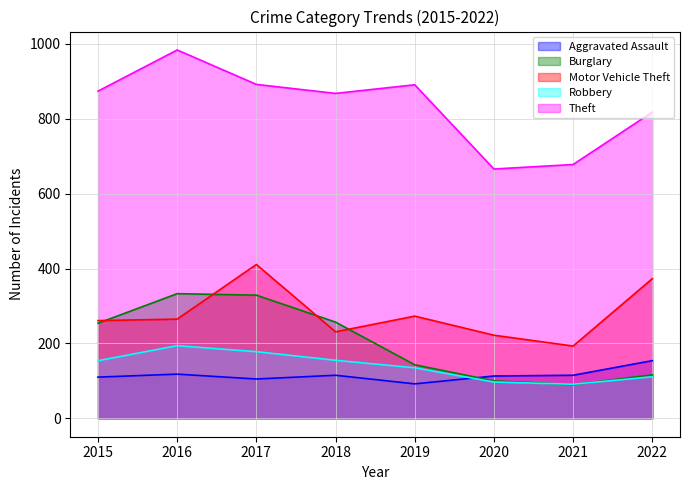

Reading right to left, extract all data points from this chart.

Aggravated Assault: 154	115	113	92	115	105	118	110
Burglary: 116	90	100	143	257	329	333	254
Motor Vehicle Theft: 373	193	222	273	231	411	265	261
Robbery: 111	91	97	135	155	178	194	154
Theft: 818	678	666	891	868	892	984	874